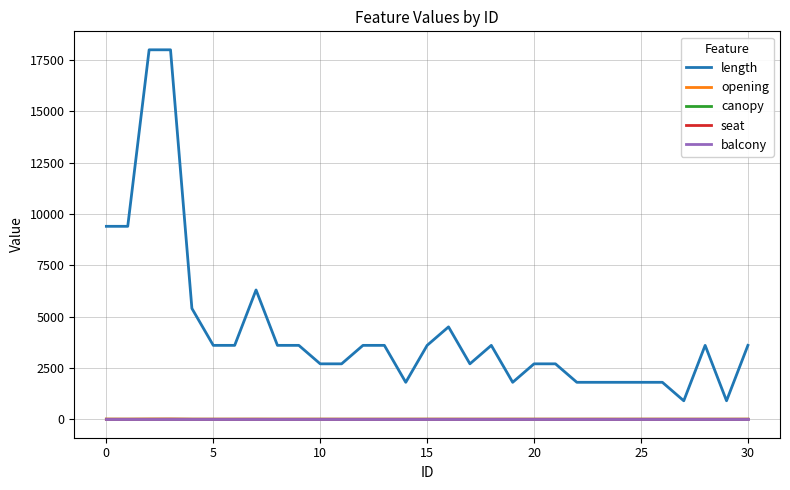

True or false: length and canopy cross at least once.

False